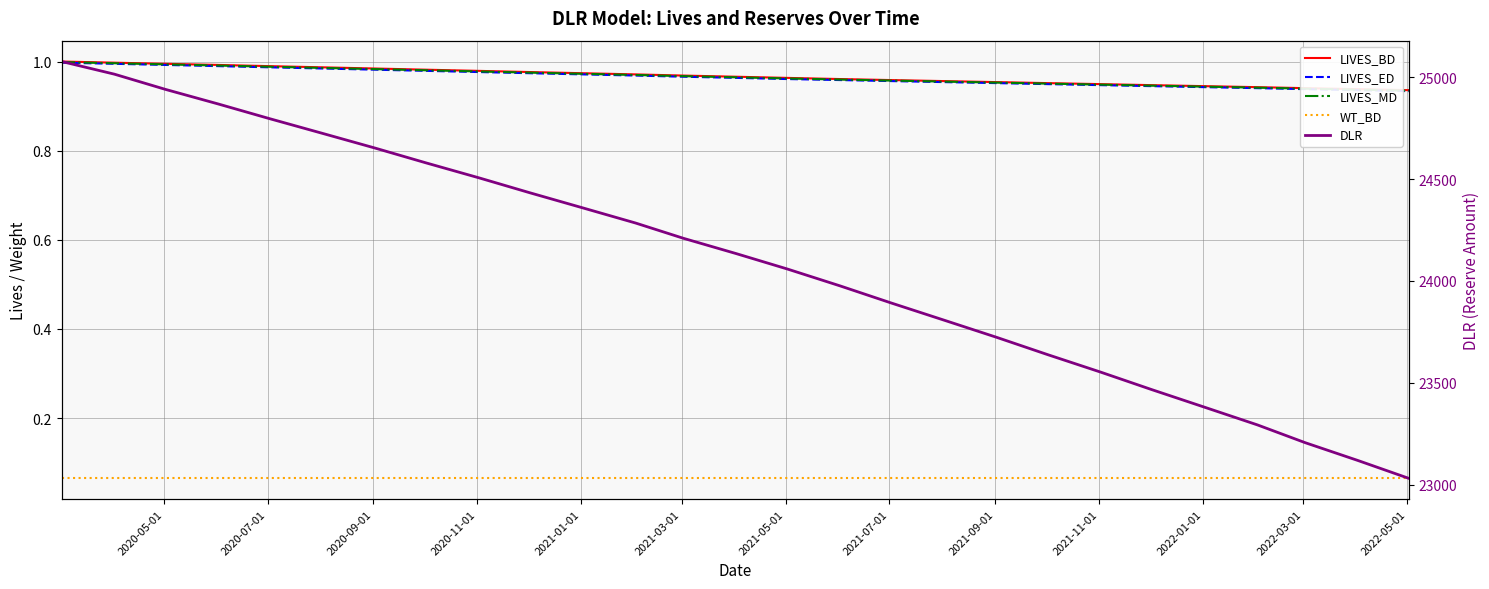

True or false: DLR has more than 1 interior local peaks.

False